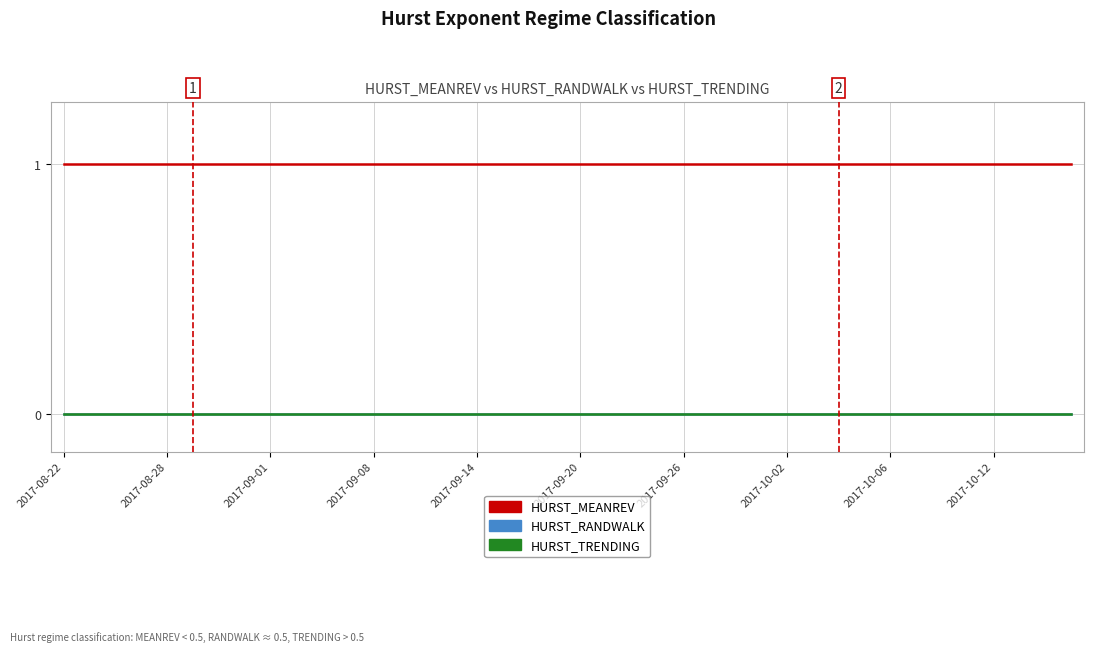

What is the average value of the HURST_MEANREV series?

1